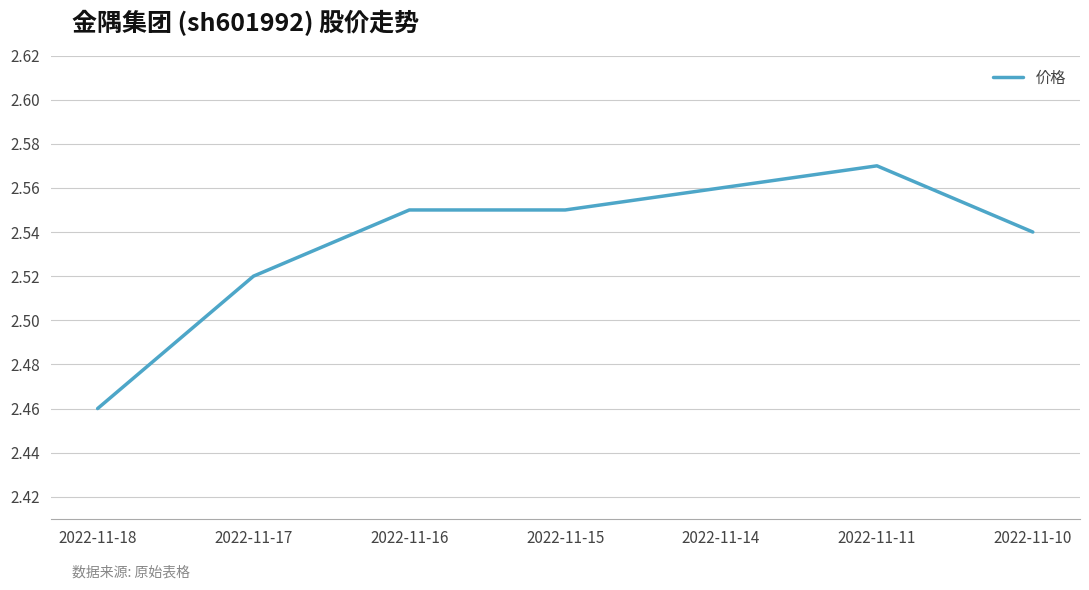

Which label corresponds to the largest value in the chart?

2022-11-11